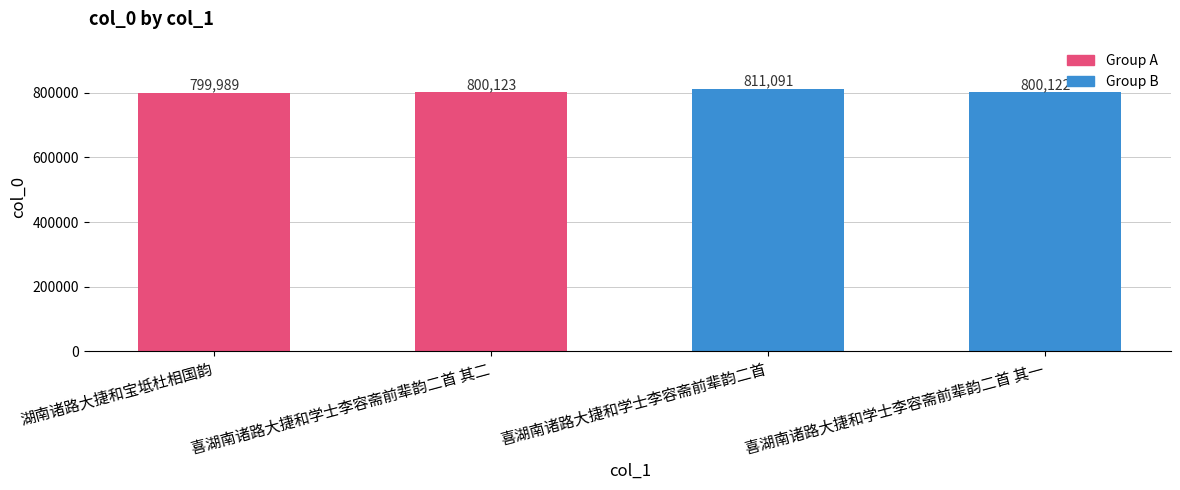

The value at 喜湖南诸路大捷和学士李容斋前辈韵二首 is 1424104. True or false?

False